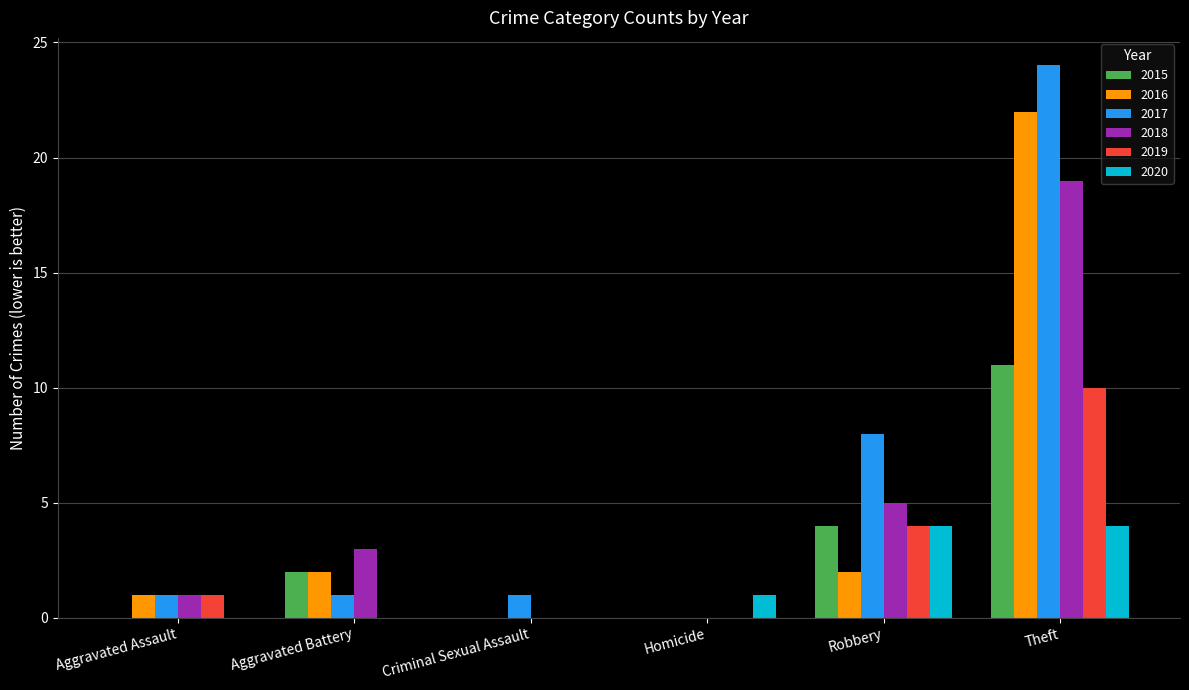

Reading left to right, list all the values displayed in this chart.

2015: Aggravated Assault=0	Aggravated Battery=2	Criminal Sexual Assault=0	Homicide=0	Robbery=4	Theft=11
2016: Aggravated Assault=1	Aggravated Battery=2	Criminal Sexual Assault=0	Homicide=0	Robbery=2	Theft=22
2017: Aggravated Assault=1	Aggravated Battery=1	Criminal Sexual Assault=1	Homicide=0	Robbery=8	Theft=24
2018: Aggravated Assault=1	Aggravated Battery=3	Criminal Sexual Assault=0	Homicide=0	Robbery=5	Theft=19
2019: Aggravated Assault=1	Aggravated Battery=0	Criminal Sexual Assault=0	Homicide=0	Robbery=4	Theft=10
2020: Aggravated Assault=0	Aggravated Battery=0	Criminal Sexual Assault=0	Homicide=1	Robbery=4	Theft=4